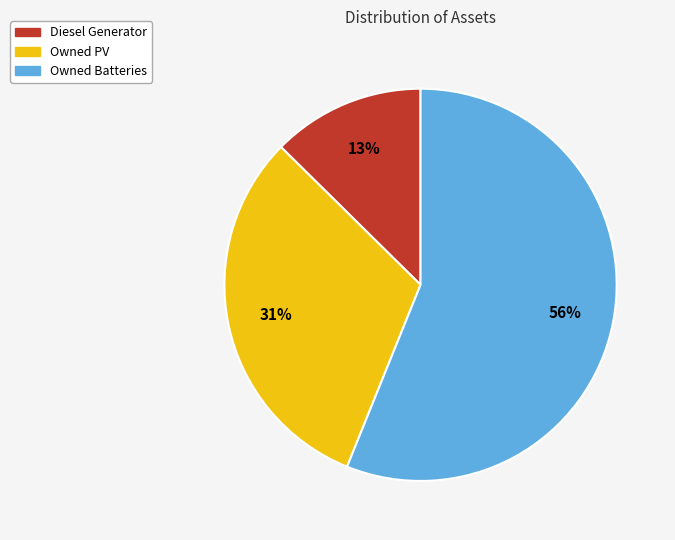

Which has a higher value, Owned Batteries or Owned PV?

Owned Batteries